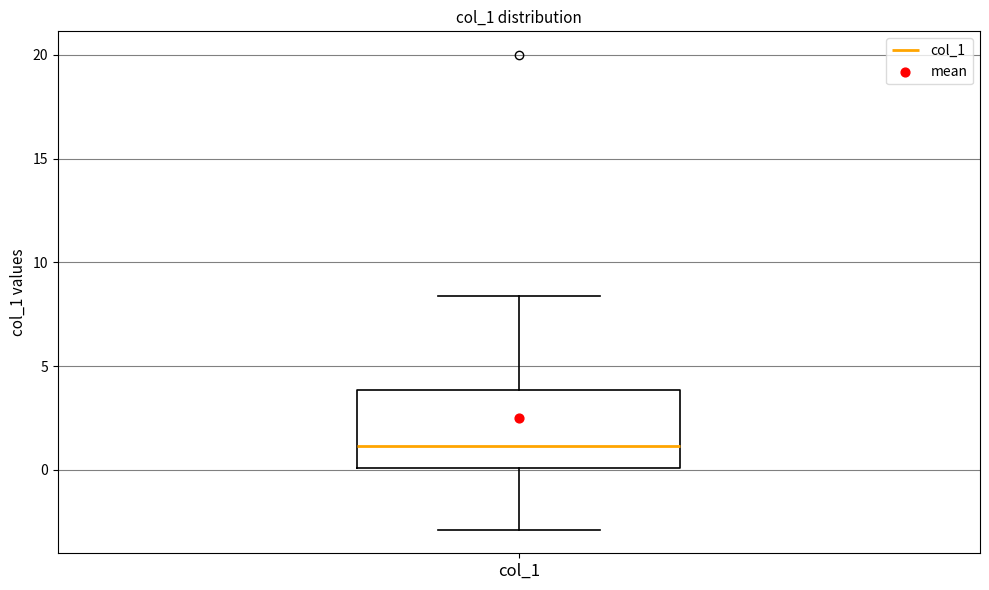

Where does the median line of the box for col_1 sit on the y-axis? The values are not printed on the chart, so give them approximately, as read against the axis.

1.0